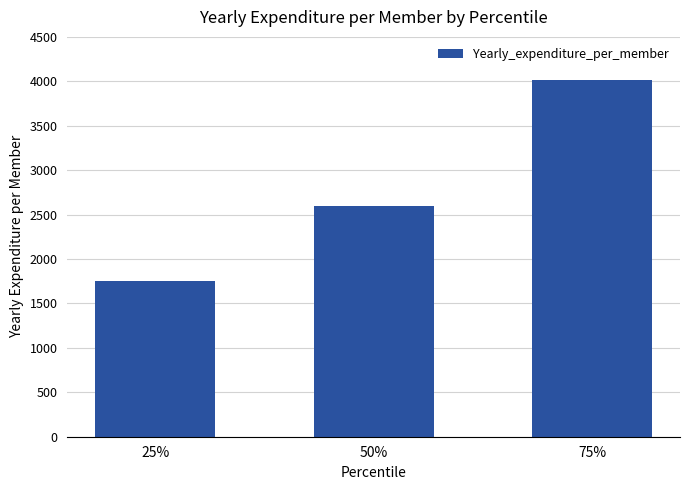

What is the greatest value displayed?

4019.0